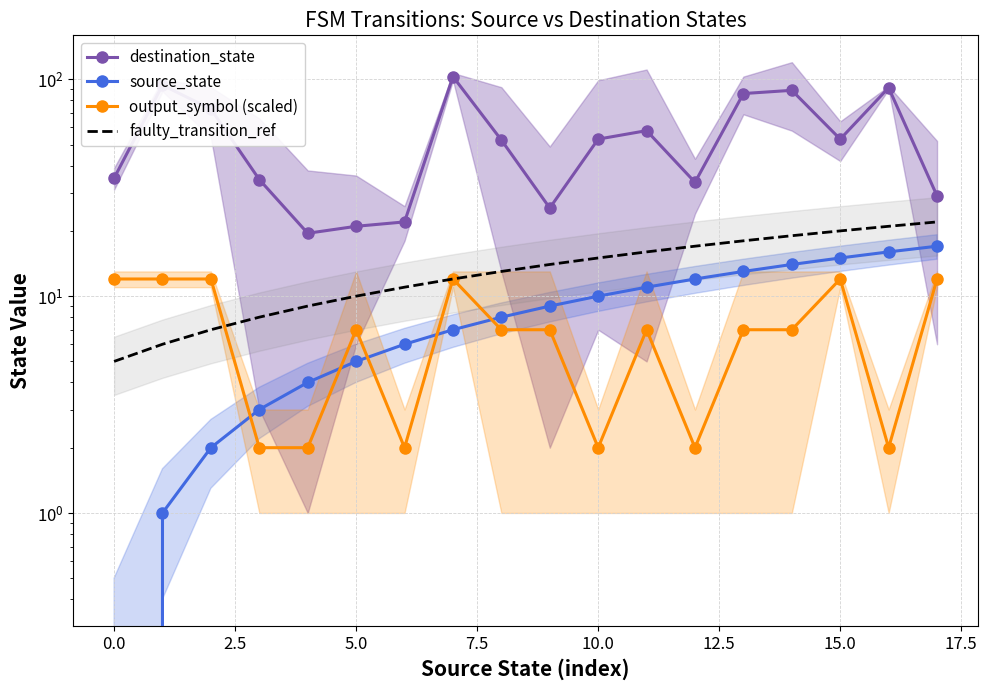

What is the approximate value of output_symbol (scaled) at 13?

7.0